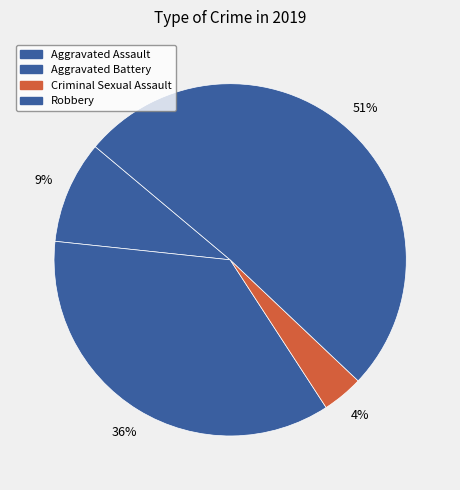

Count the number of slices in the pie.

4